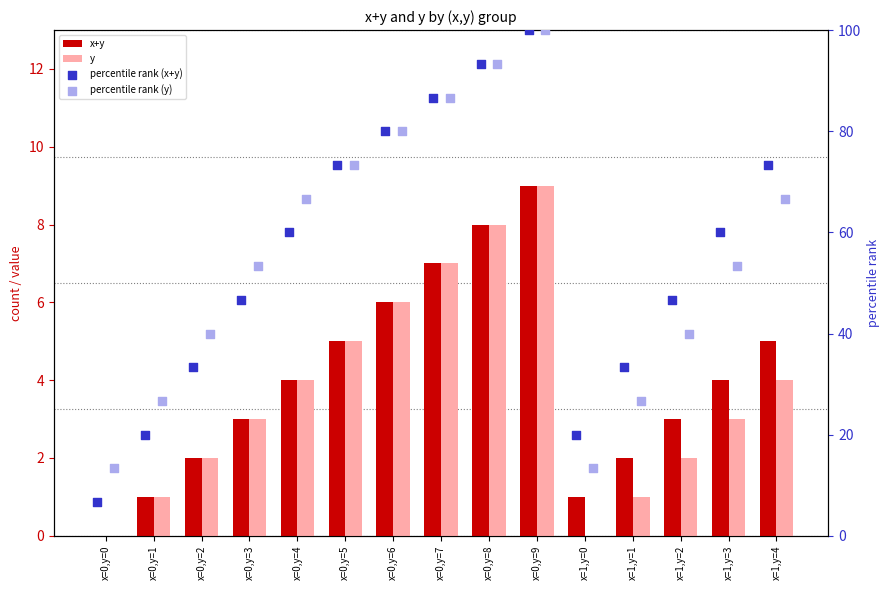

Which series reaches the maximum Y coordinate?

percentile rank (x+y)